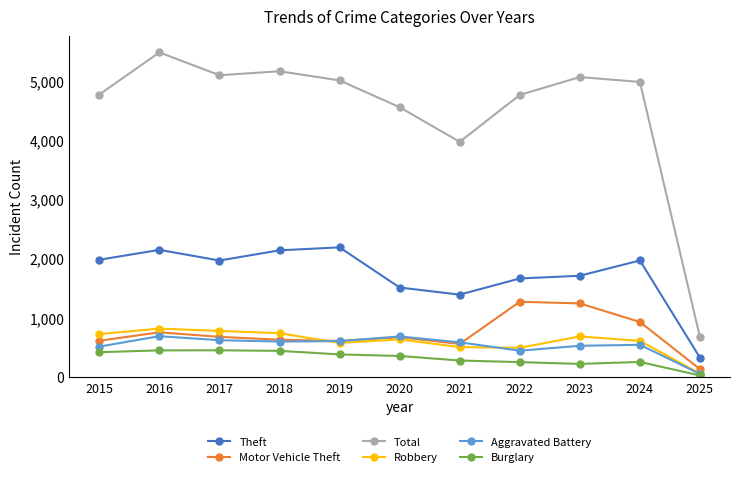

What is the difference between the Motor Vehicle Theft values at 2020 and 2022?

599